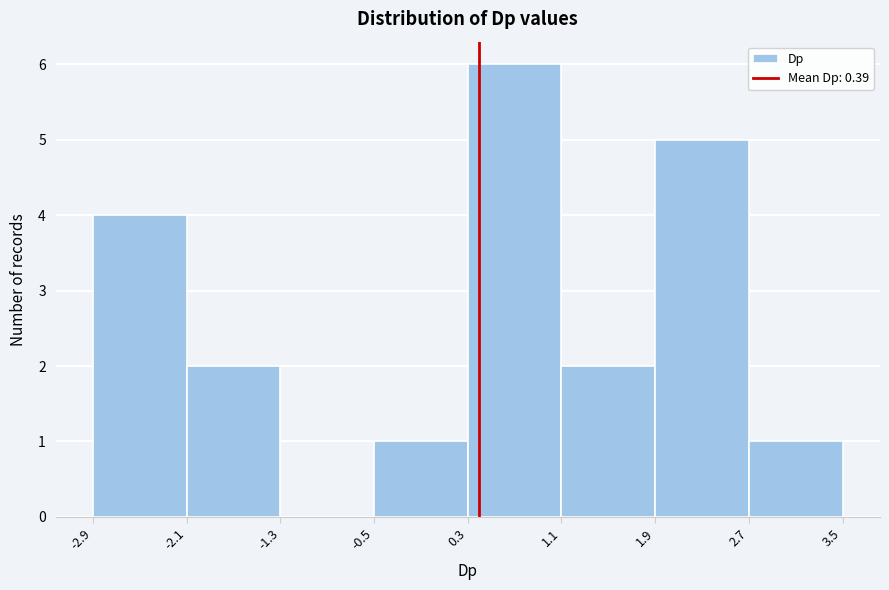

Reading left to right, transcribe this chart: for each bar, give the range it covers on the x-axis and its height. The values are not printed on the chart, so give them approximately, as read against the axis.

-2.9 to -2.1: 4
-2.1 to -1.3: 2
-1.3 to -0.5: 0
-0.5 to 0.3: 1
0.3 to 1.1: 6
1.1 to 1.9: 2
1.9 to 2.7: 5
2.7 to 3.5: 1